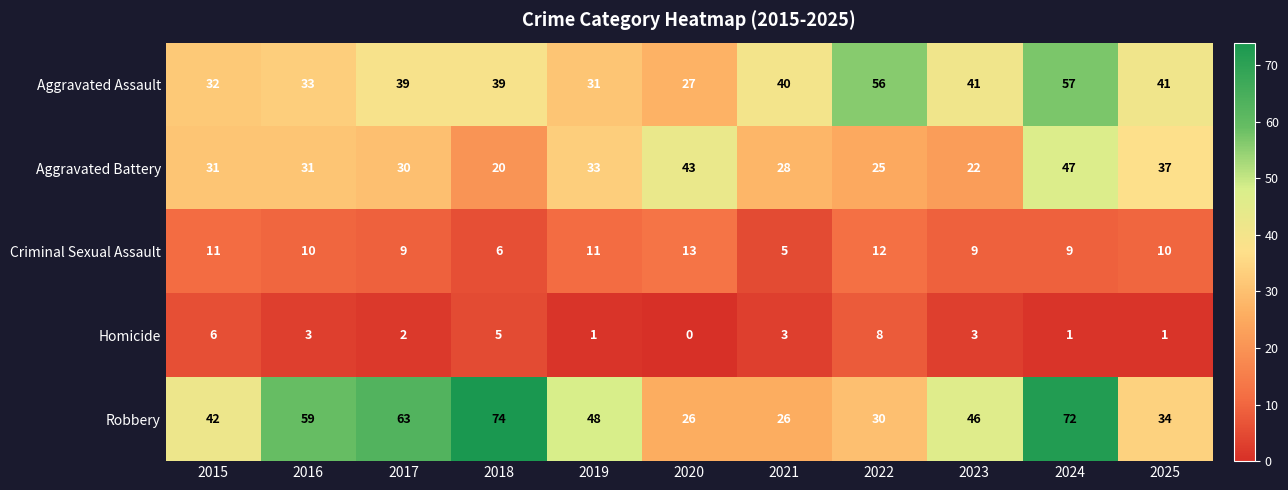

What is the difference between the maximum and minimum values in the Robbery series?

48